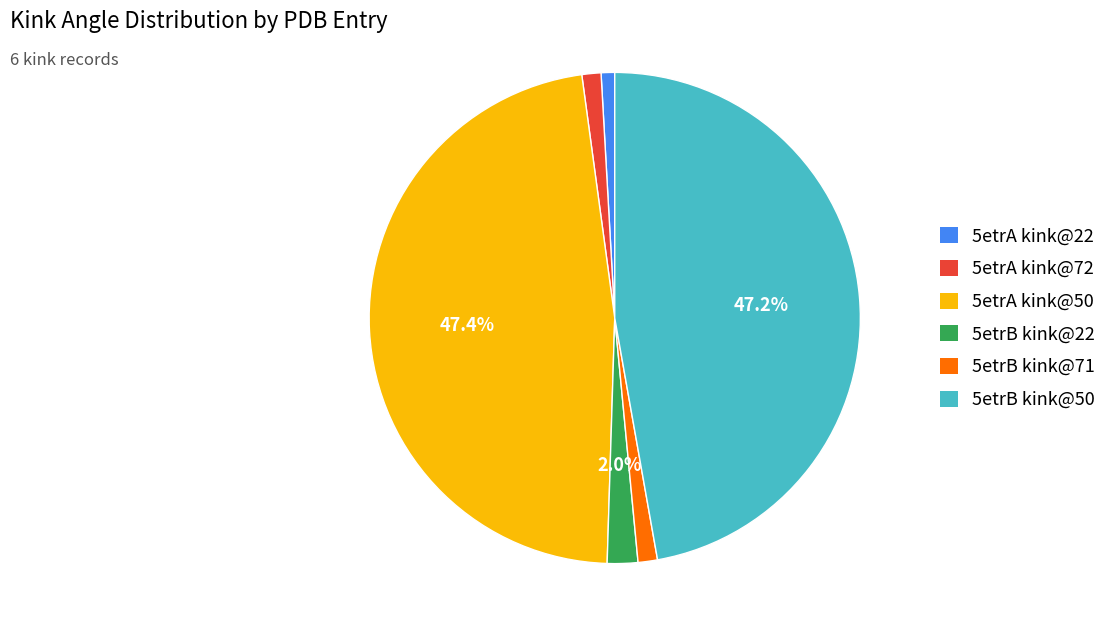

Does any single category account for the majority?

No